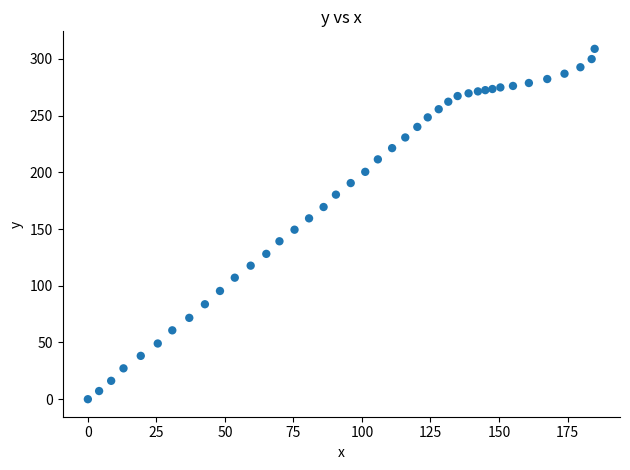

What is the range of Y values (max minus min)?

308.8